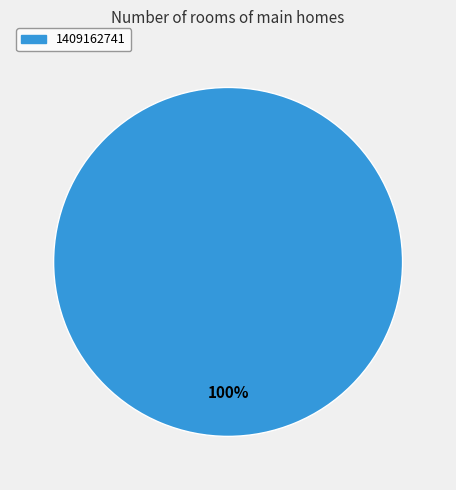

Is there any slice that represents more than half of the pie?

Yes